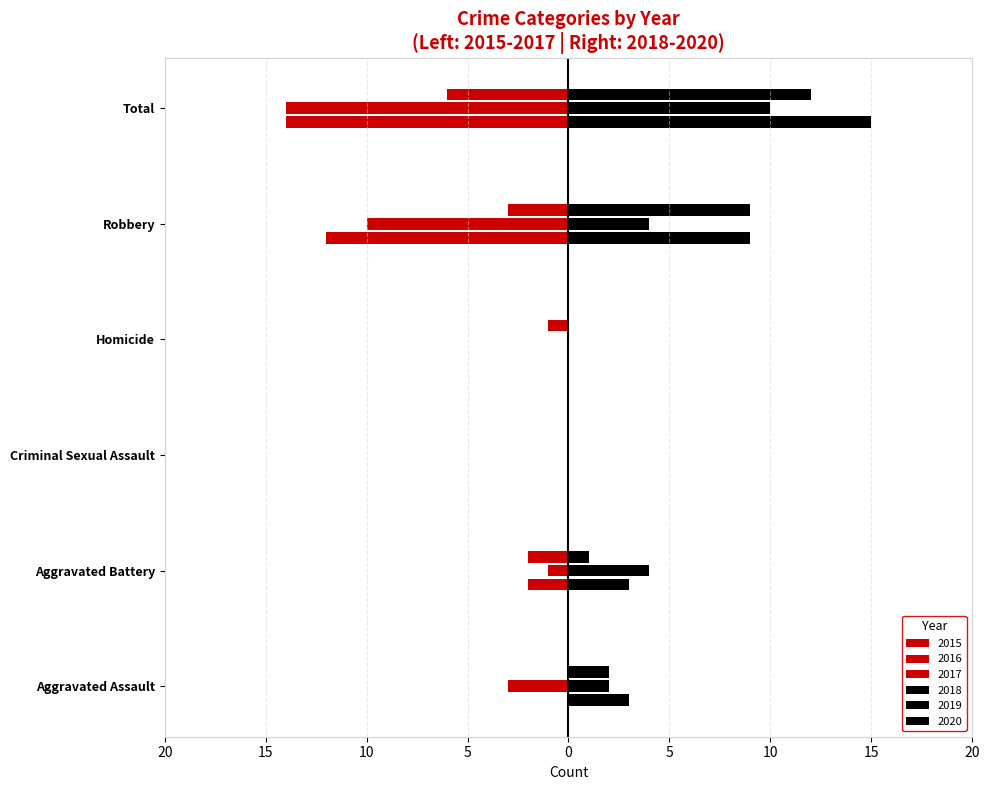

How many data points in 2017 are less than -1?

3